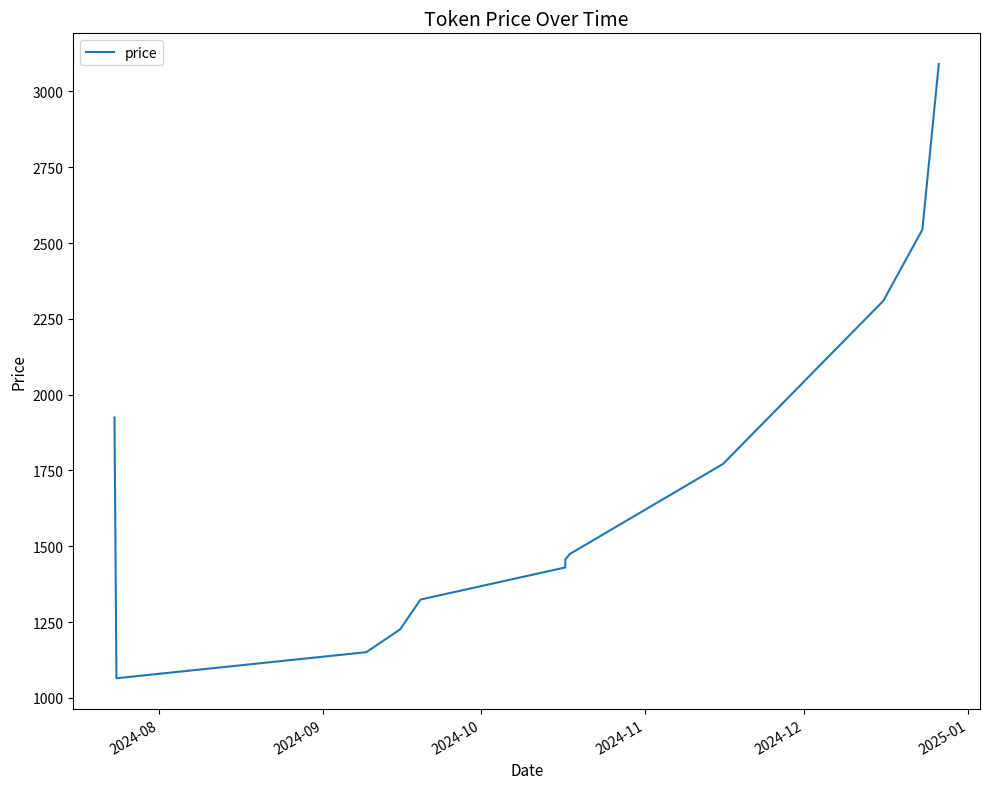

What is the difference between the maximum and minimum values?

2025.2